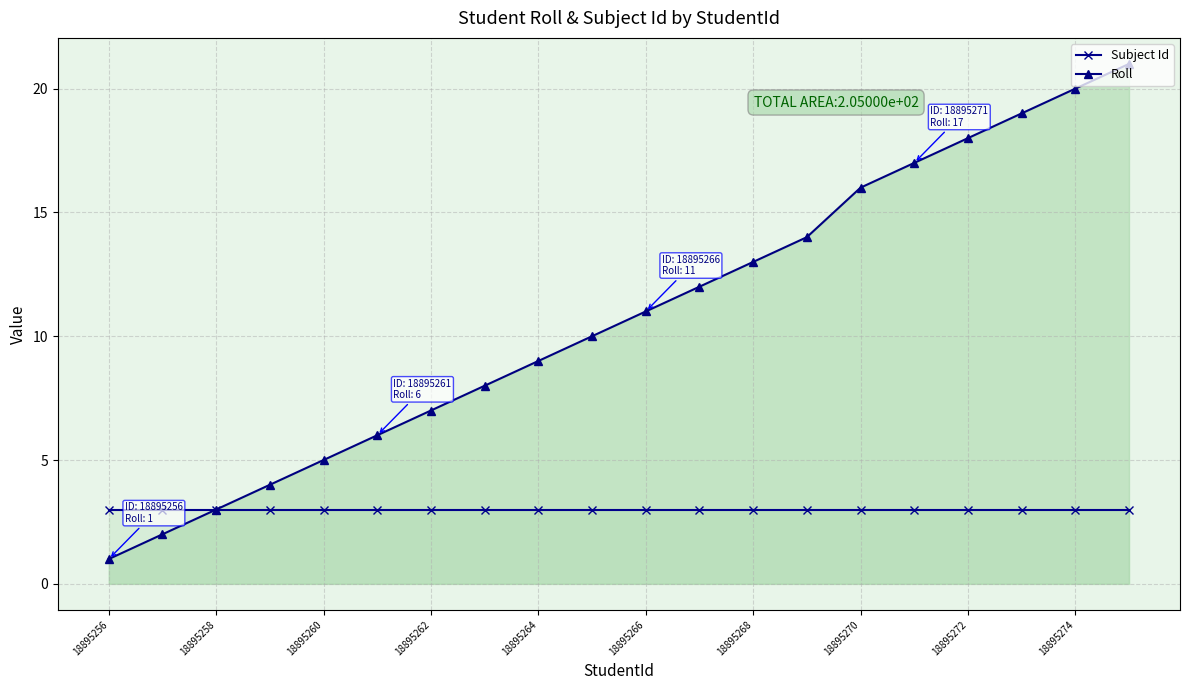

At how many categories does at least one series exceed 4?

16